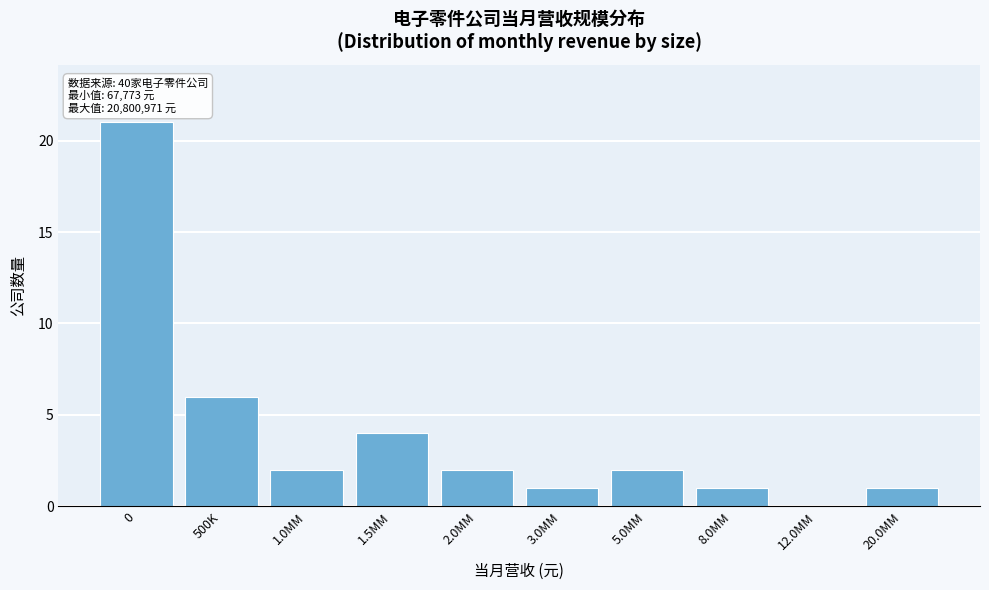

Reading left to right, list all the values displayed in this chart.

0=21	500K=6	1.0MM=2	1.5MM=4	2.0MM=2	3.0MM=1	5.0MM=2	8.0MM=1	12.0MM=0	20.0MM=1